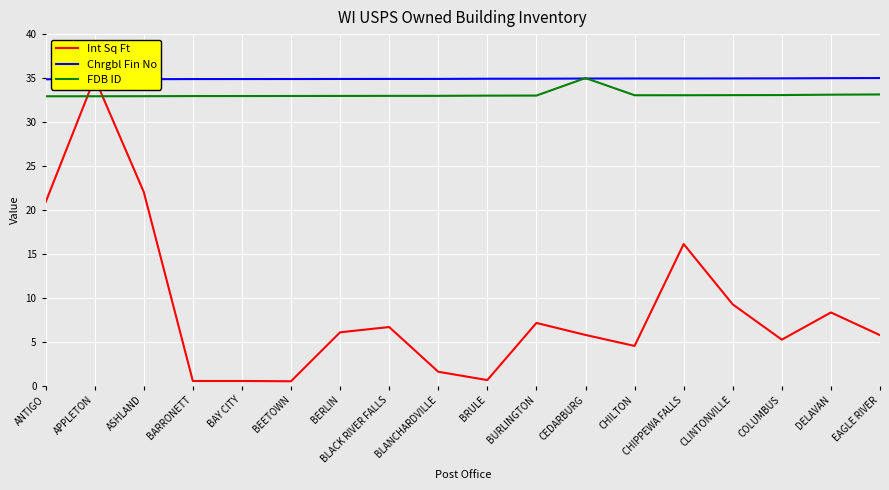

How many times do FDB ID and Chrgbl Fin No cross each other?

2